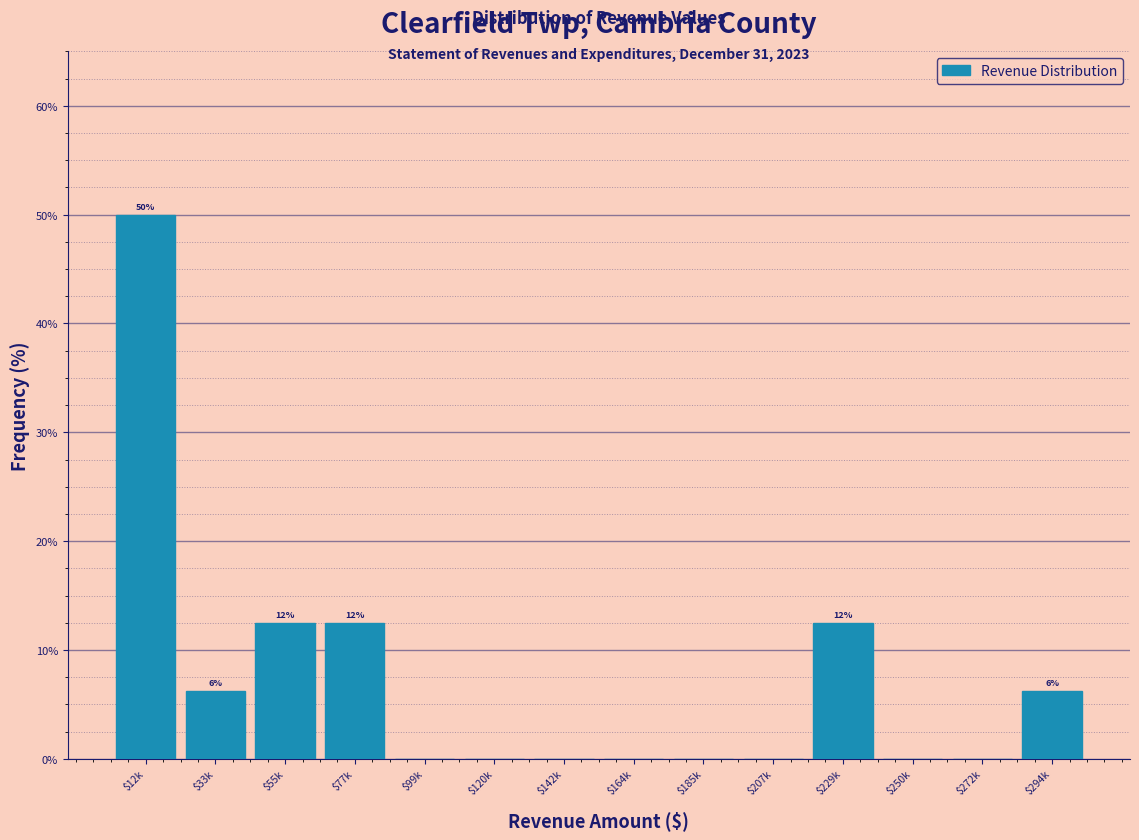

The chart shows a value of 15.8 at $12k. True or false?

False